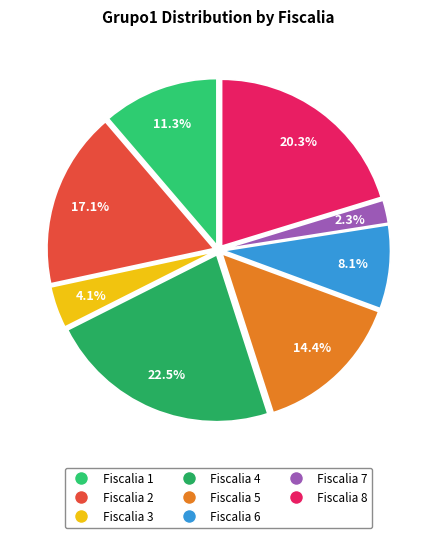

What is the change in value from Fiscalia 3 to Fiscalia 8?

+36